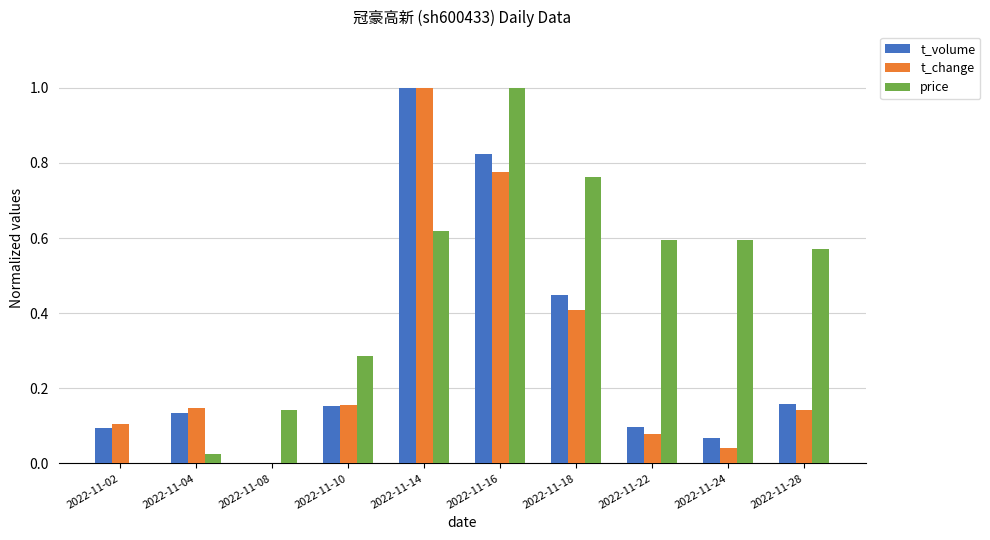

What is the maximum value shown in the chart?

1.0